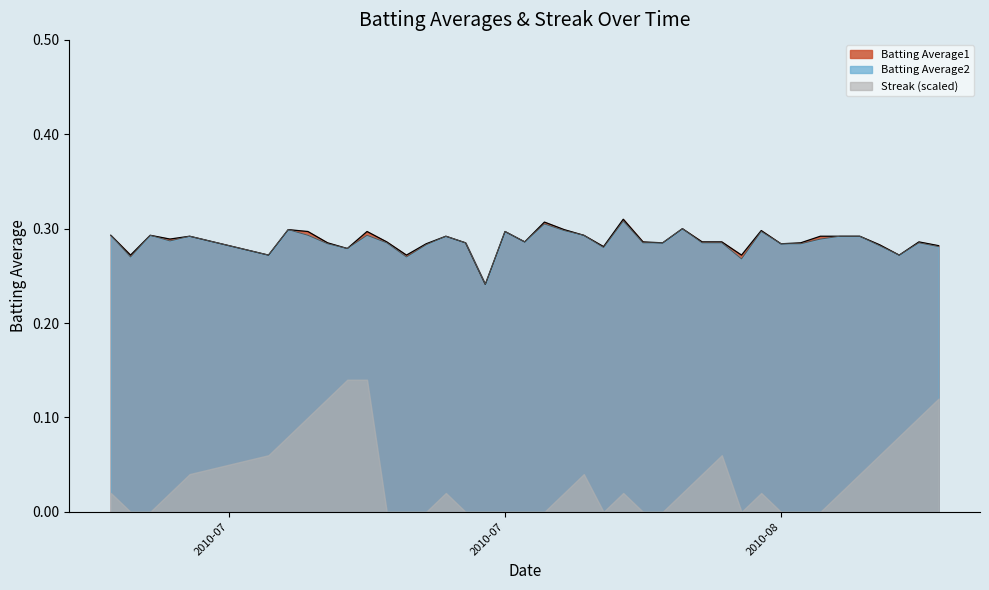

Which series has the widest spread of values?

Streak (scaled)